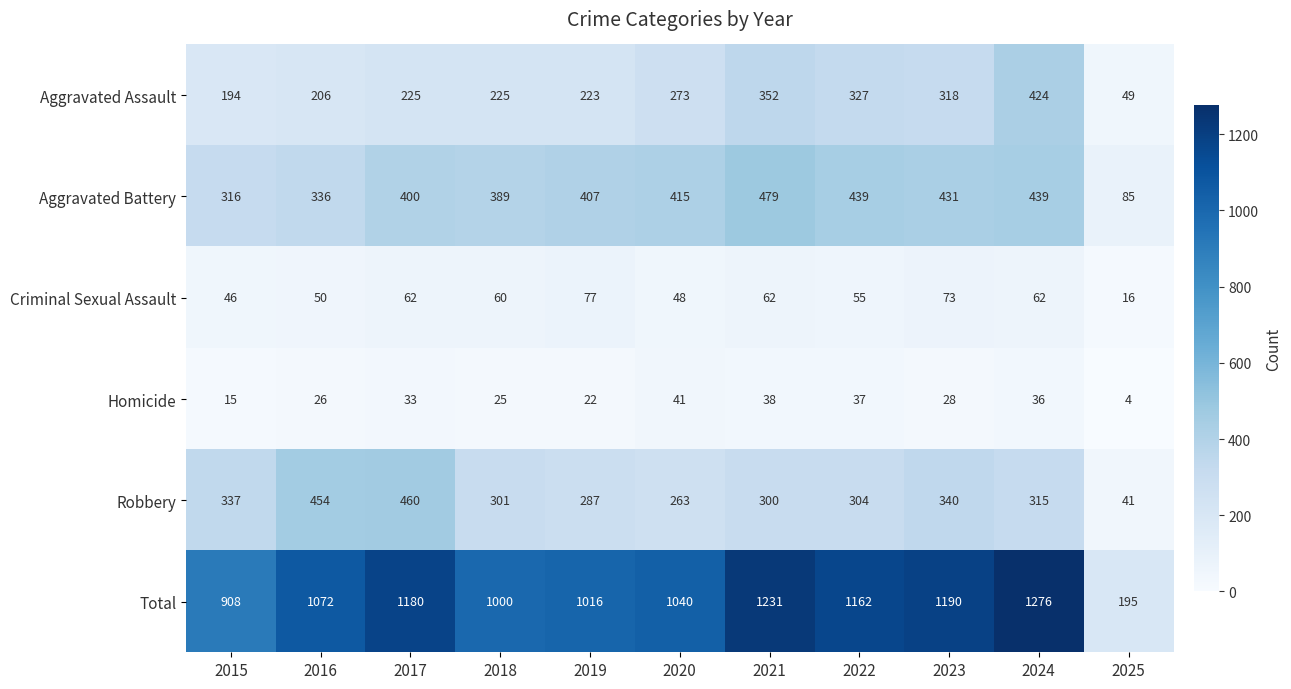

What is the difference between the Aggravated Battery values at 2018 and 2025?

304